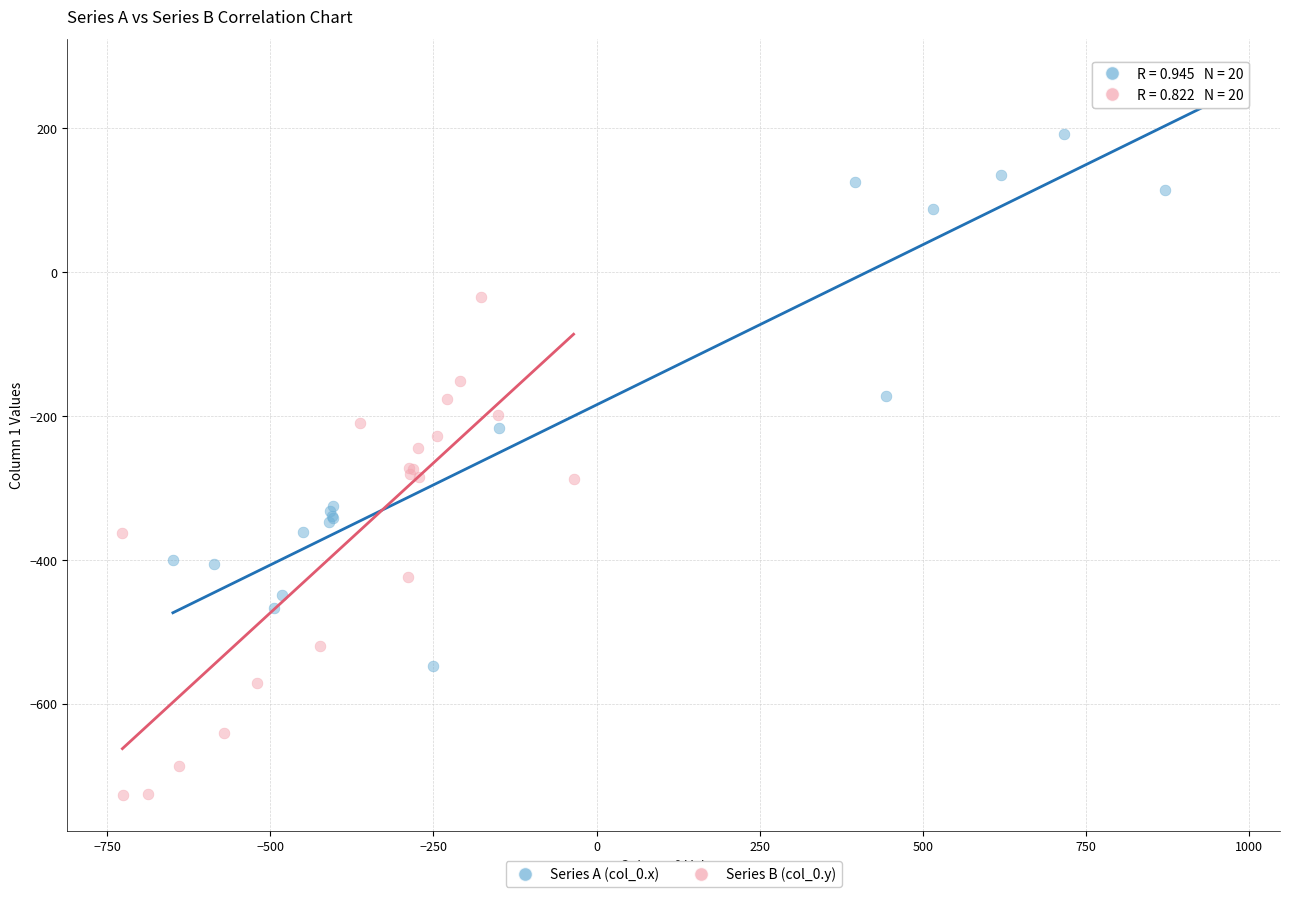

What are all the series names shown in the legend?

Series A (col_0.x), Series B (col_0.y)